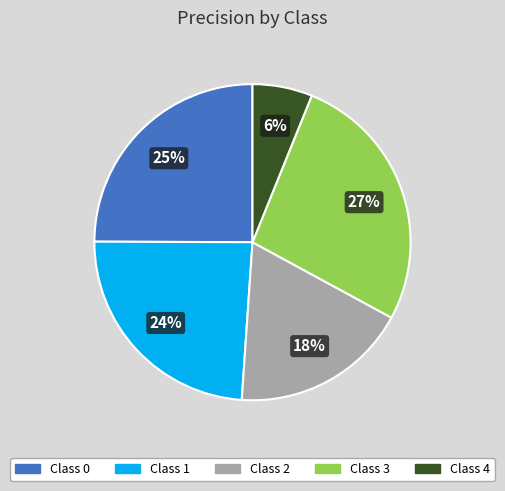

Which category has the smallest portion of the pie?

Class 4